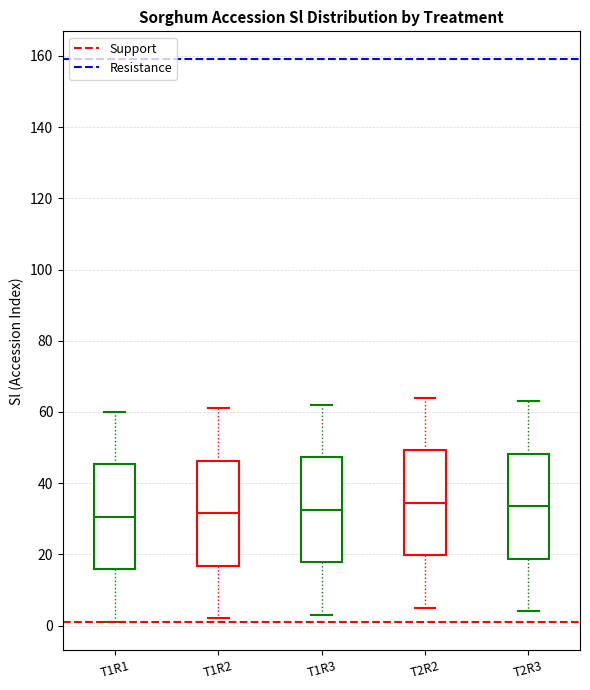

Where does the upper whisker of the box for T1R3 end on the y-axis? The values are not printed on the chart, so give them approximately, as read against the axis.

62